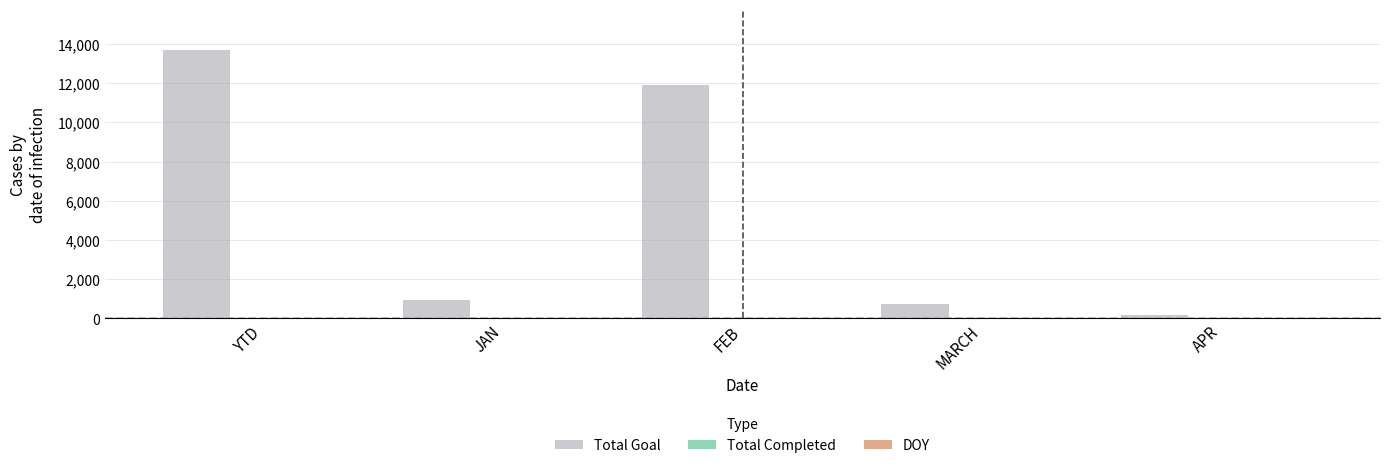

True or false: Total Goal has a value of 11888 at FEB.

True